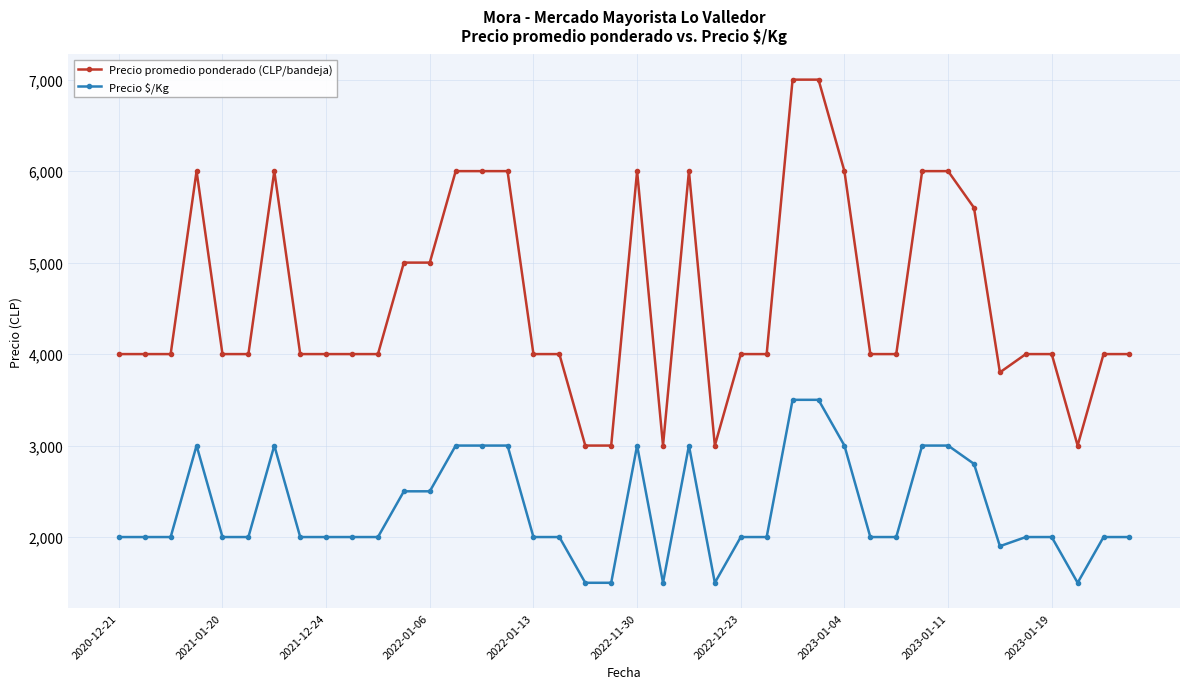

Reading right to left, transcribe all the data shown in this chart.

Precio promedio ponderado (CLP/bandeja): 4000	4000	3000	4000	4000	3800	5600	6000	6000	4000	4000	6000	7000	7000	4000	4000	3000	6000	3000	6000	3000	3000	4000	4000	6000	6000	6000	5000	5000	4000	4000	4000	4000	6000	4000	4000	6000	4000	4000	4000
Precio $/Kg: 2000	2000	1500	2000	2000	1900	2800	3000	3000	2000	2000	3000	3500	3500	2000	2000	1500	3000	1500	3000	1500	1500	2000	2000	3000	3000	3000	2500	2500	2000	2000	2000	2000	3000	2000	2000	3000	2000	2000	2000